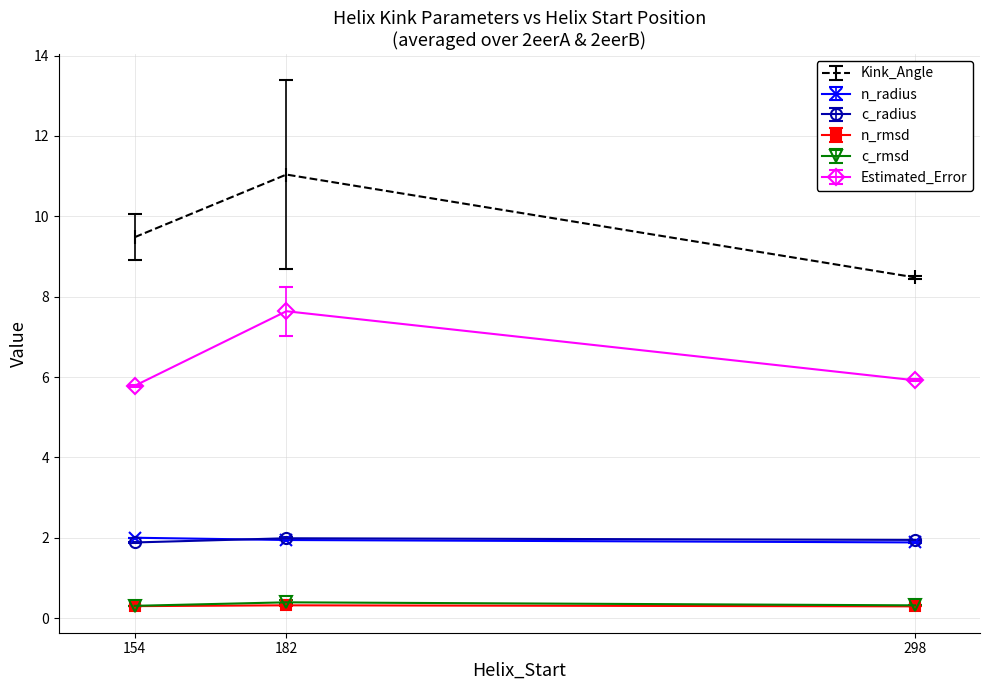

What is the value of the n_rmsd point at the 1st from the left?

0.3